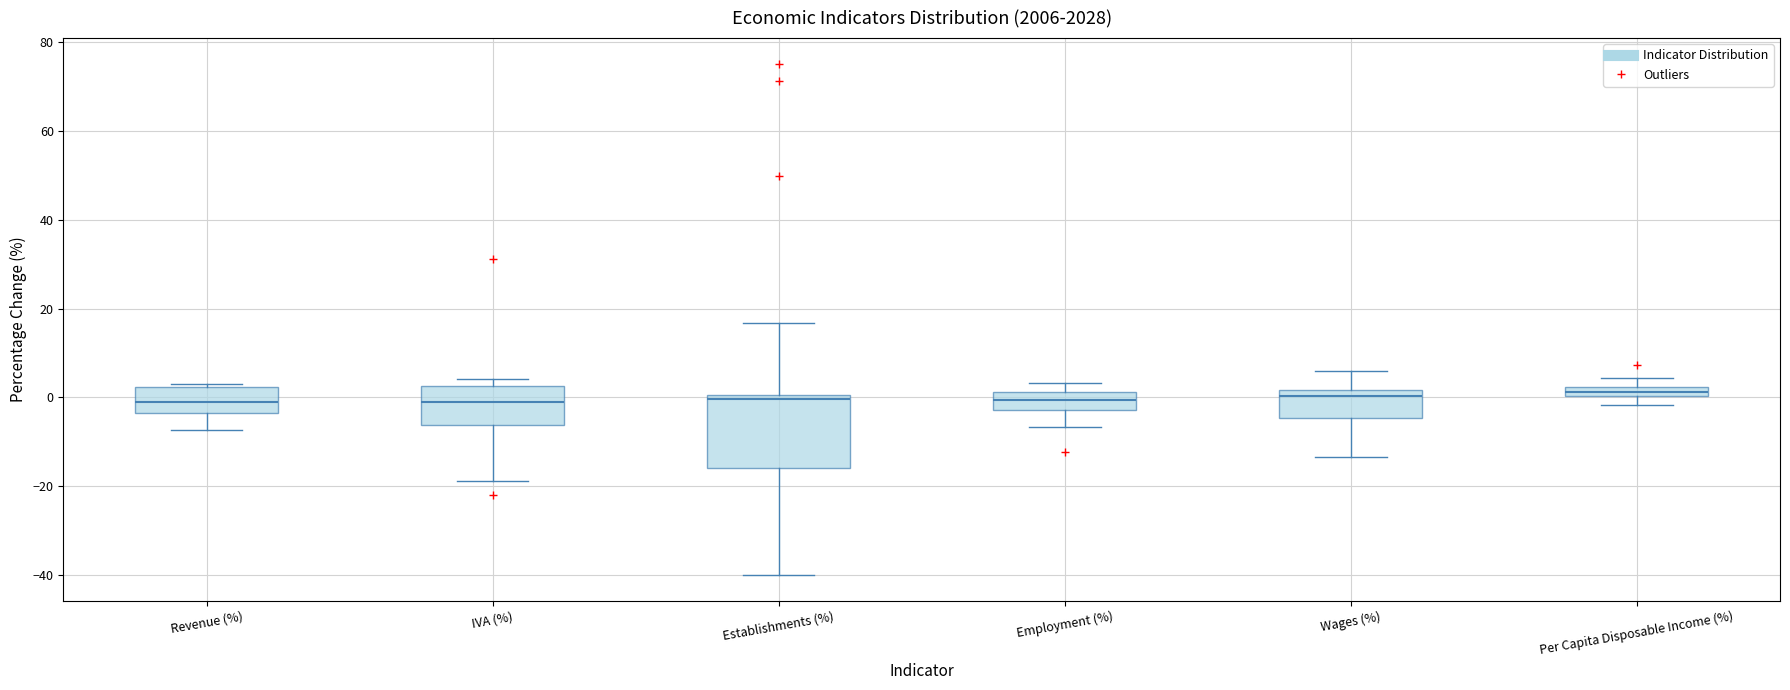

Comparing the boxes themselves (not the whiskers), which one is the tallest?

Establishments (%)